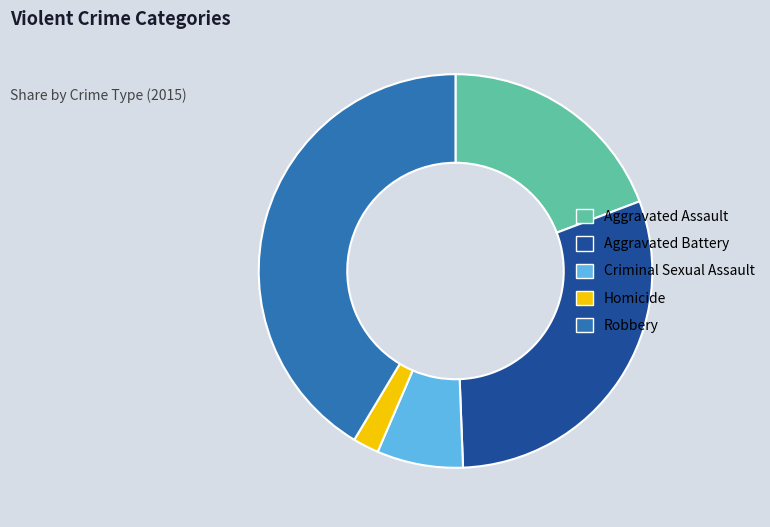

Rank the categories by value from highest to lowest.

Robbery, Aggravated Battery, Aggravated Assault, Criminal Sexual Assault, Homicide